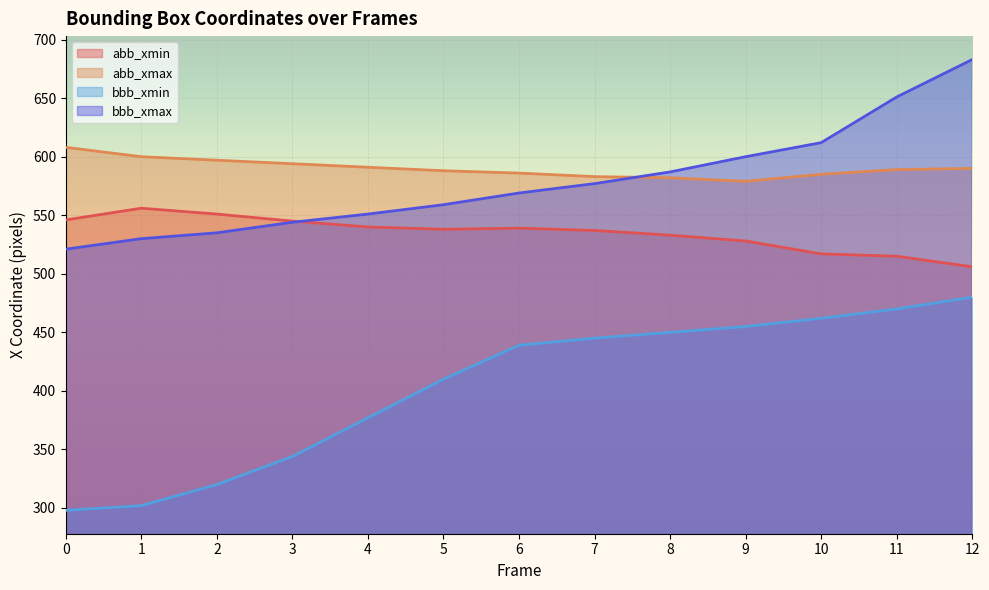

How many intersections are there between bbb_xmax and abb_xmin?

1